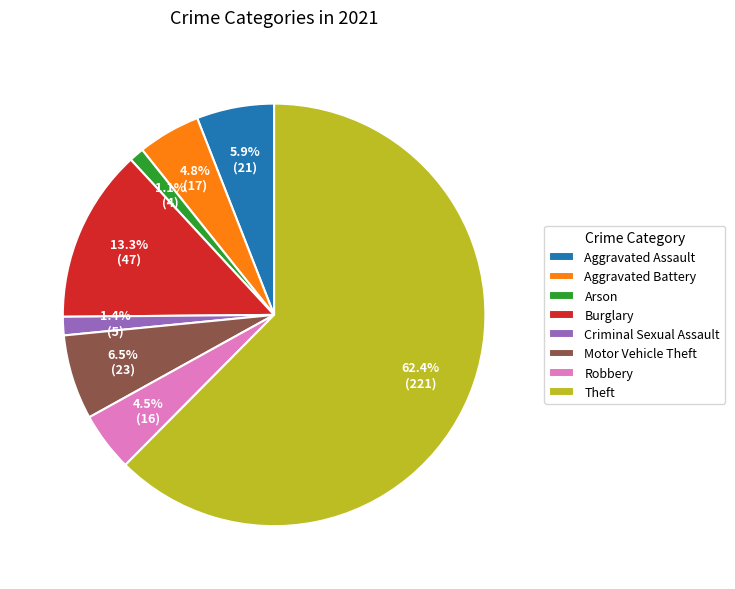

What percentage is the Theft slice, to the nearest percent?

62%